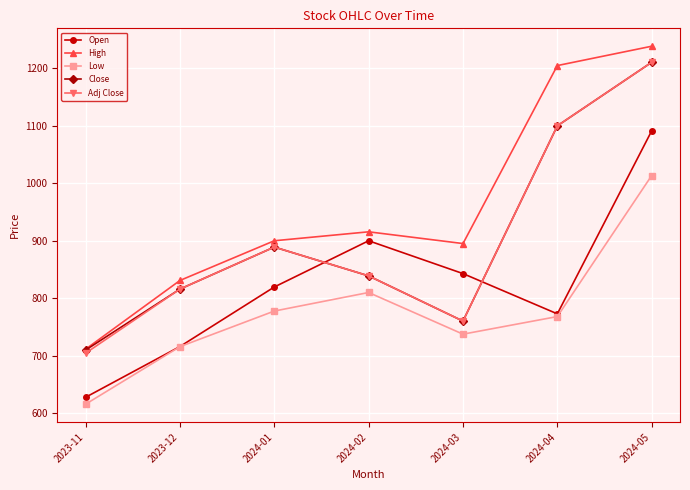

How many interior local peaks does the Low series have?

1